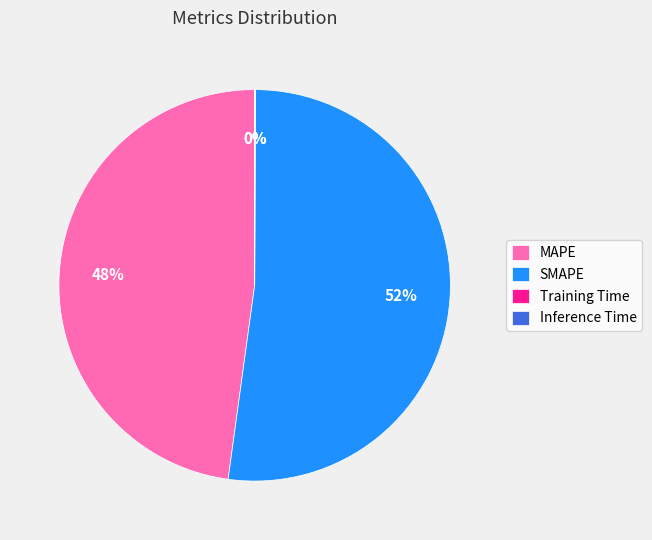

Is it true that MAPE is 48% of the pie?

True